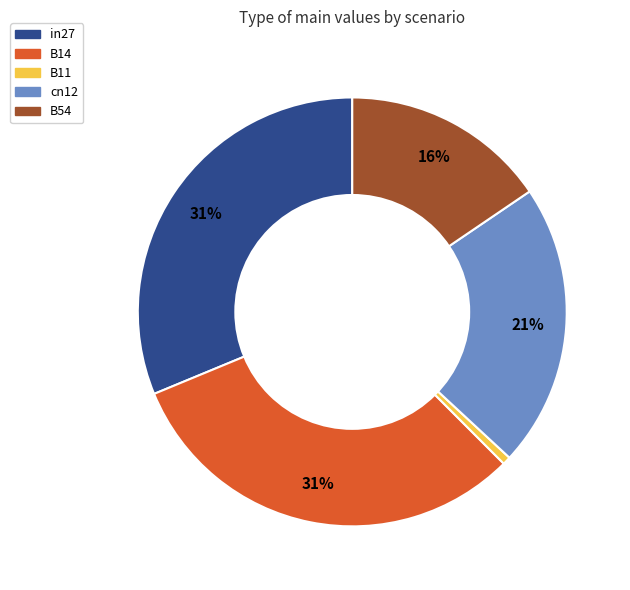

Does cn12 represent more than half of the total?

No